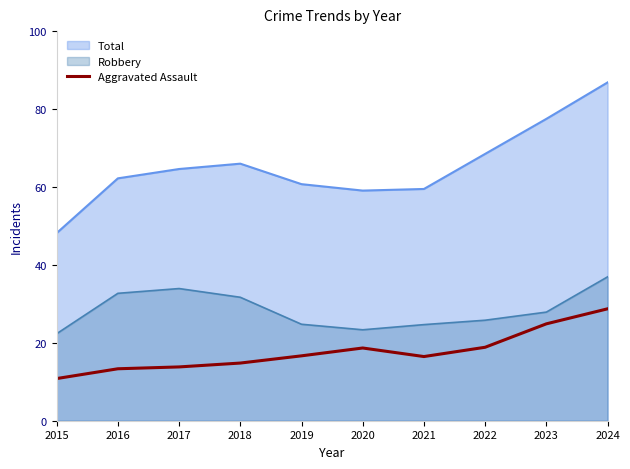

How many interior local valleys (lower than both neighbors) does the data have?

1